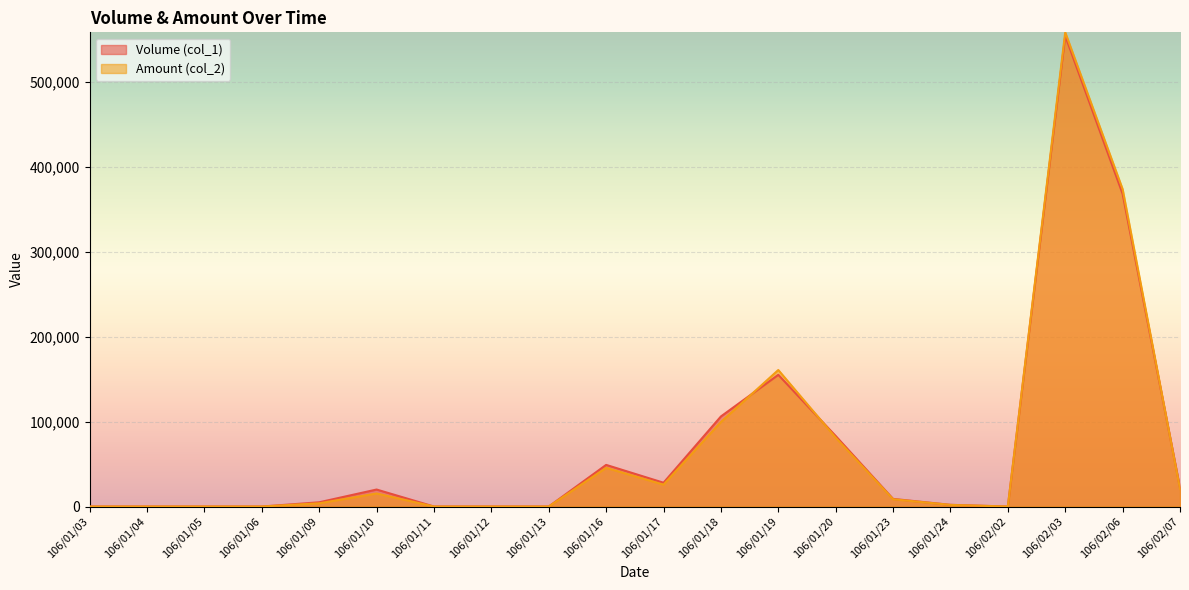

Reading left to right, extract all data points from this chart.

Volume (col_1): 0	0	0	0	5000	20000	0	0	0	49000	28000	106000	155000	83000	9000	2000	0	554000	368000	22000
Amount (col_2): 0	0	0	0	3800	15350	0	0	0	45570	25760	99460	160660	81080	8580	1920	0	558060	373510	20760